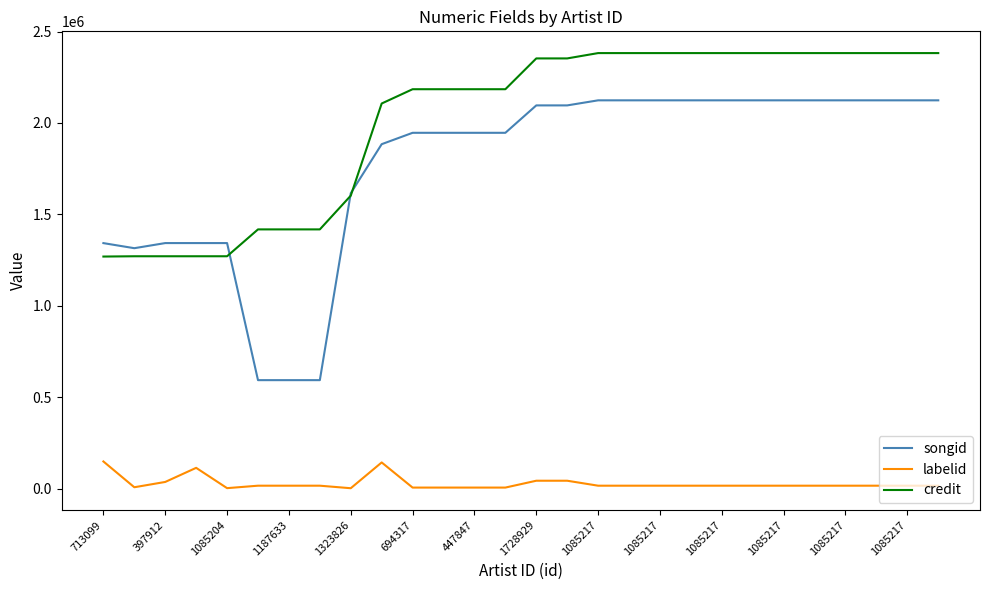

Which series has the largest total across all categories?

credit